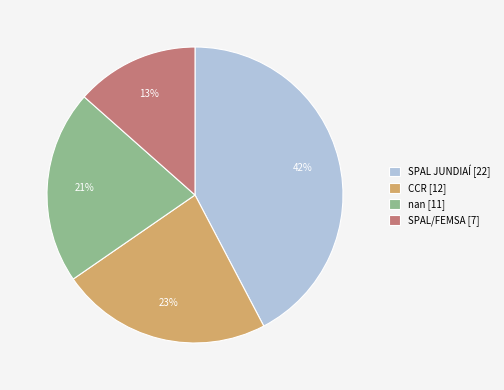

Do SPAL JUNDIAÍ [22] and CCR [12] together represent more than half of the pie?

Yes